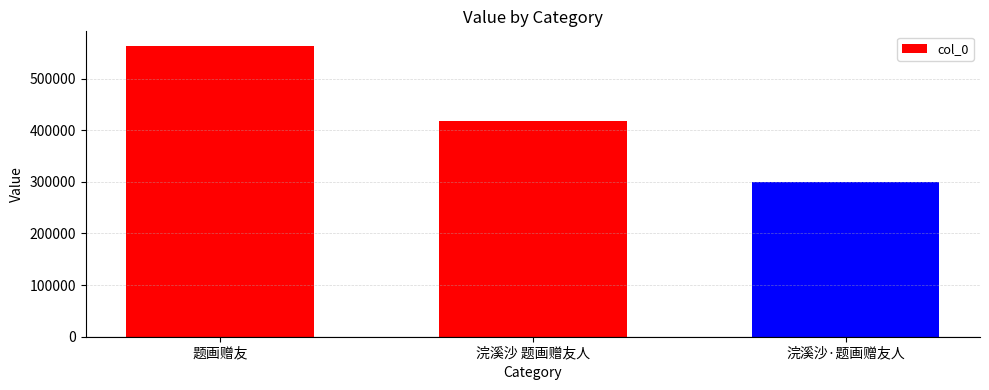

What position from the right is 浣溪沙·题画赠友人?

1